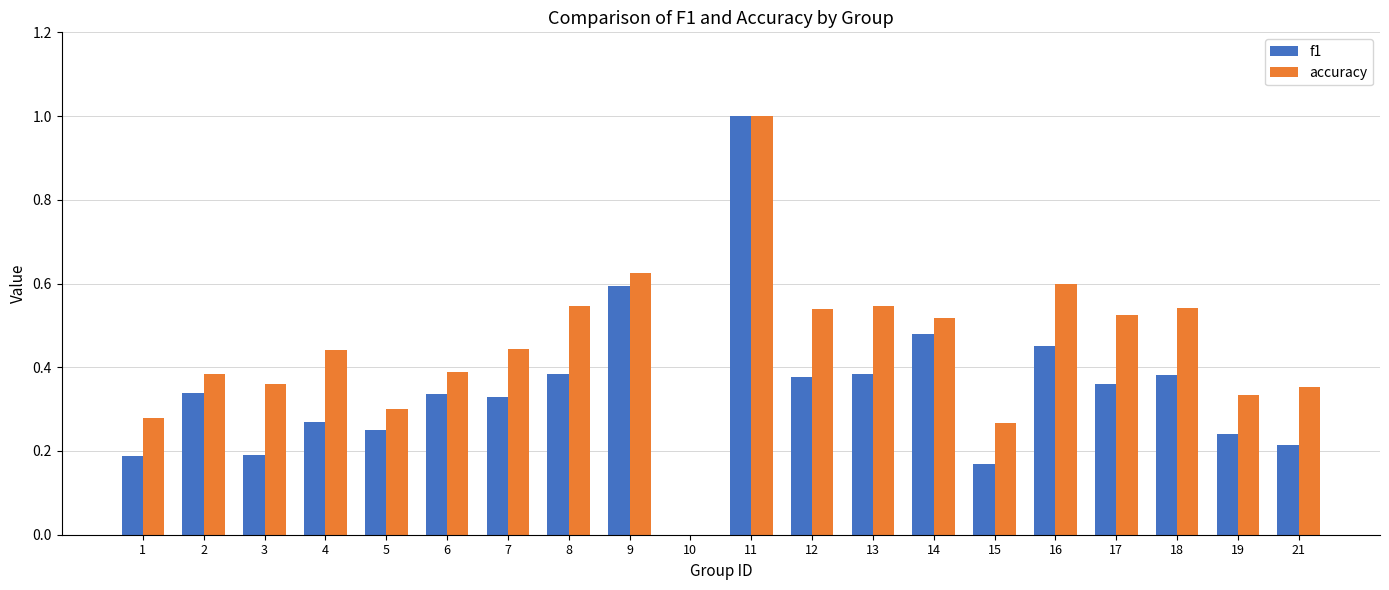

What is the spread (max minus min) of values at 6?

0.1